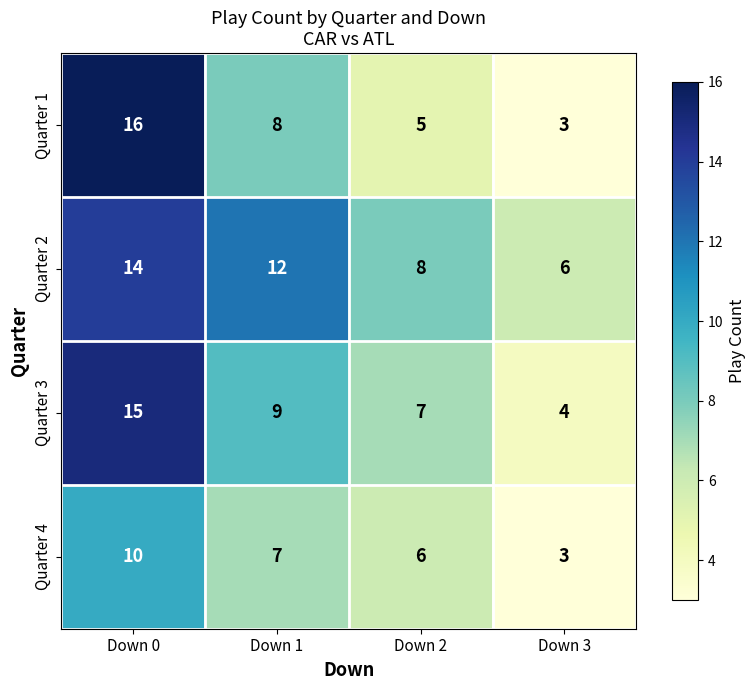

Which category has the lowest value in the Quarter 4 series?

Down 3